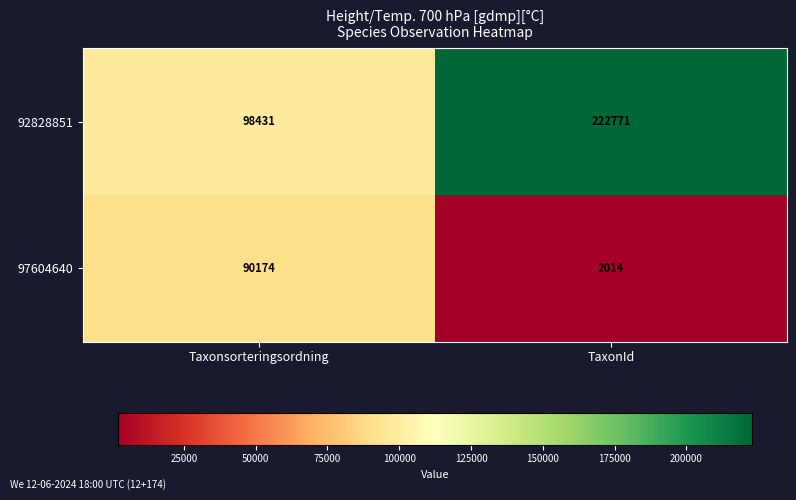

Which category has the highest value in the 92828851 series?

TaxonId